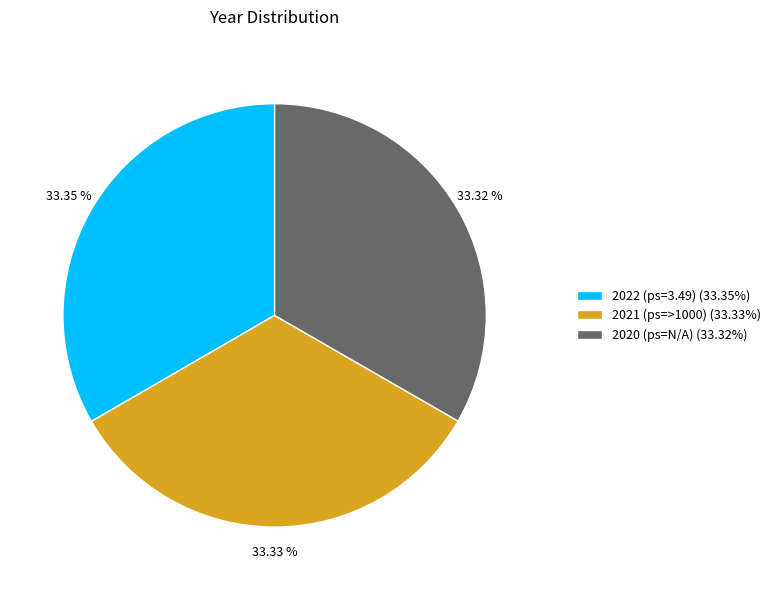

To the nearest percent, what is the combined percentage of 2021 (ps=>1000) and 2022 (ps=3.49)?

67%